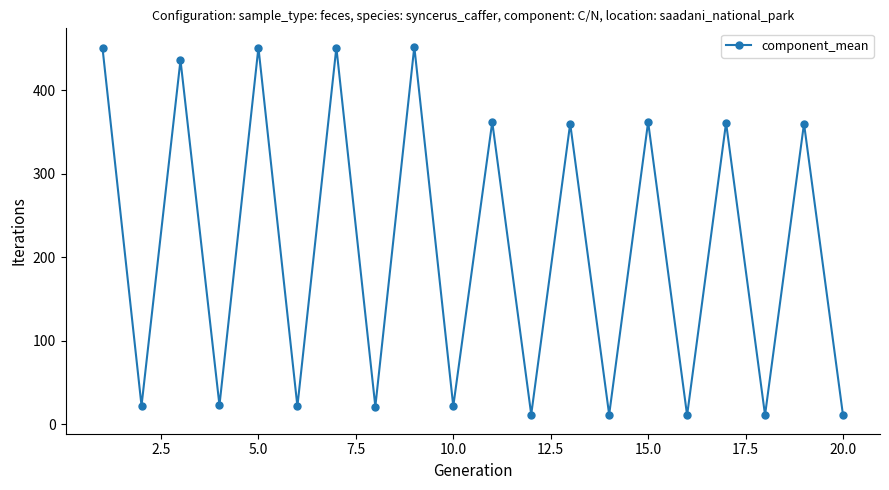

What is the difference between the second highest and second lowest values?

439.9